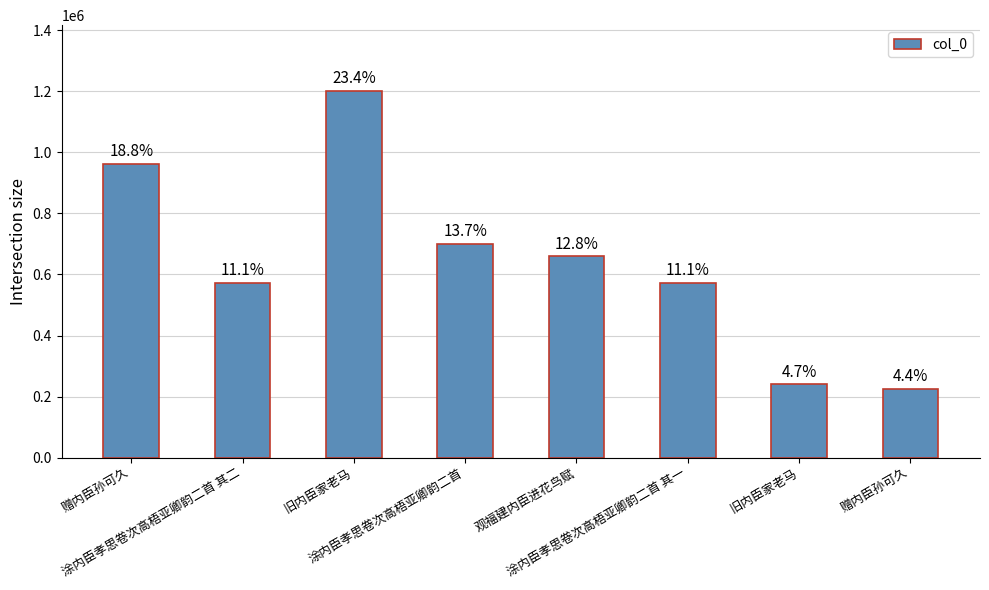

At which label is the value closest to 713375?

涂内臣孝思卷次高梧亚卿韵二首